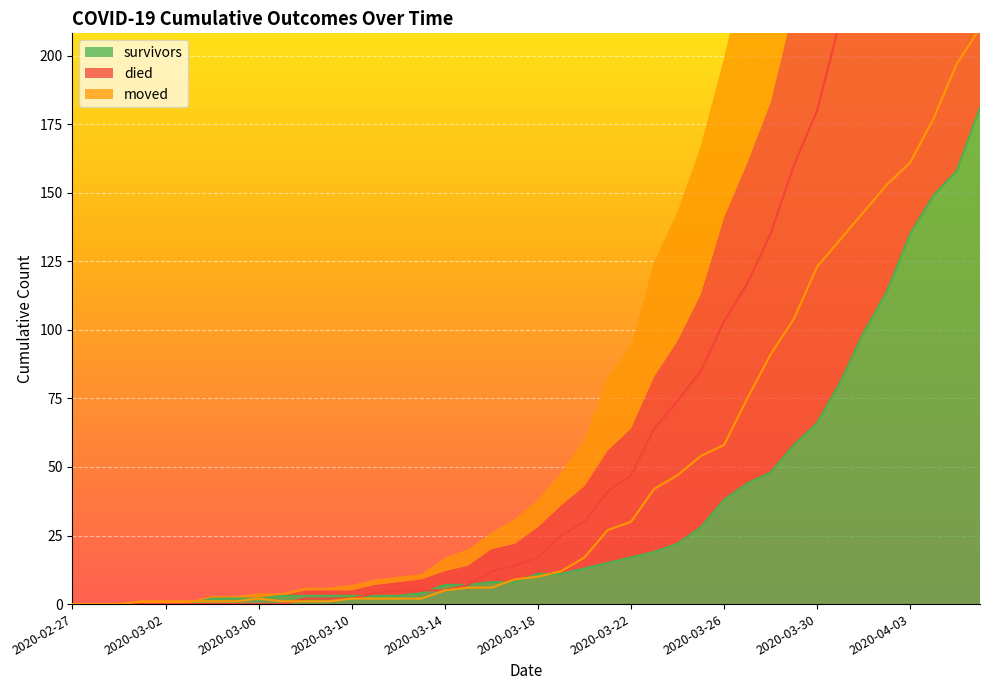

What position from the right is 2020-03-08?

30